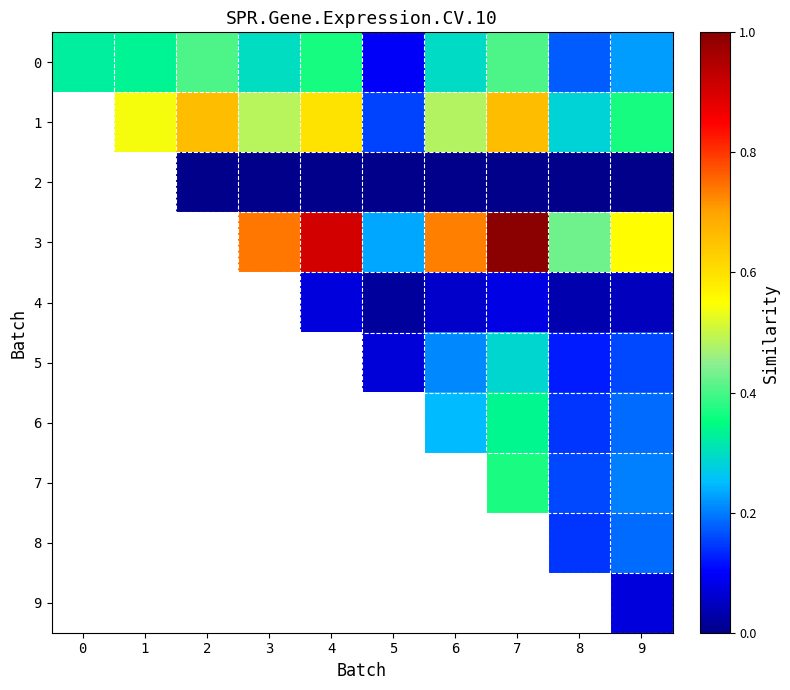

Count the number of data series in this chart.

10